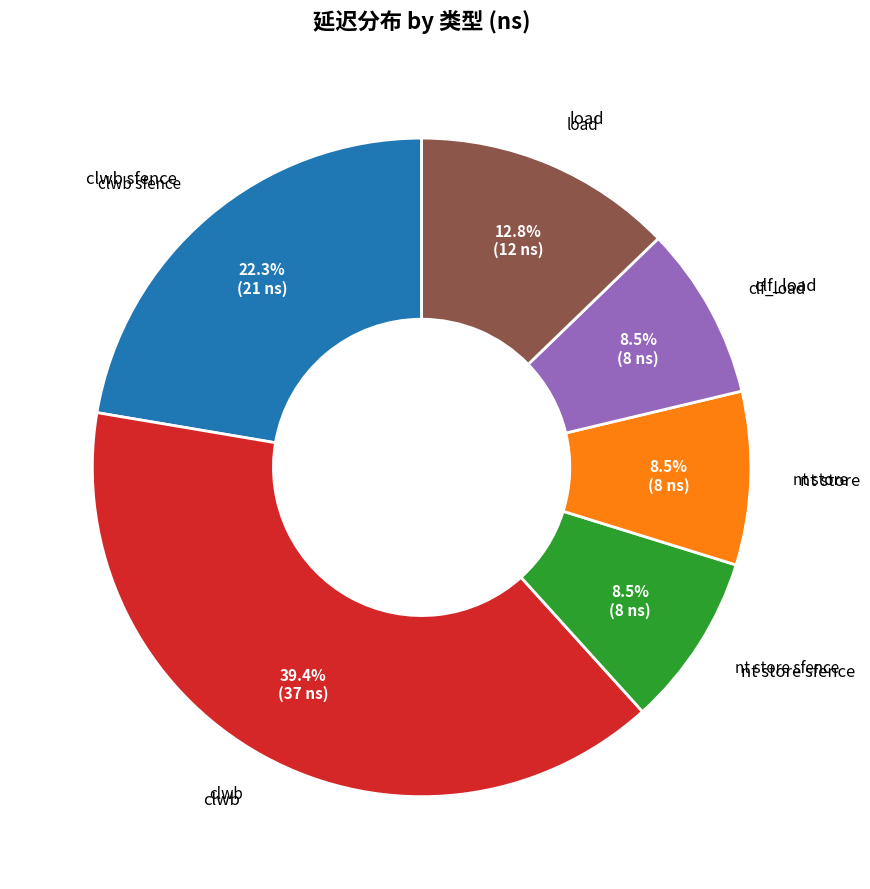

Does load account for over 50% of the chart?

No